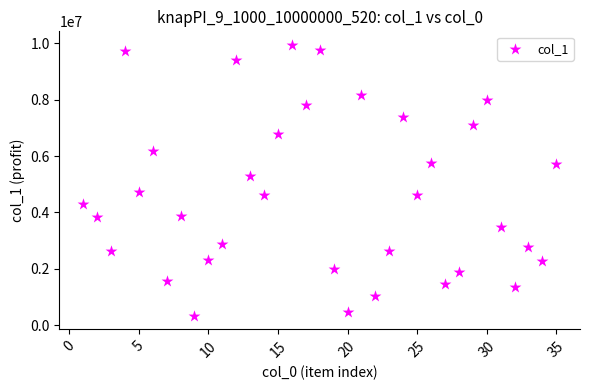

What Y value in the scatter plot is closest to 5139093?

5305354